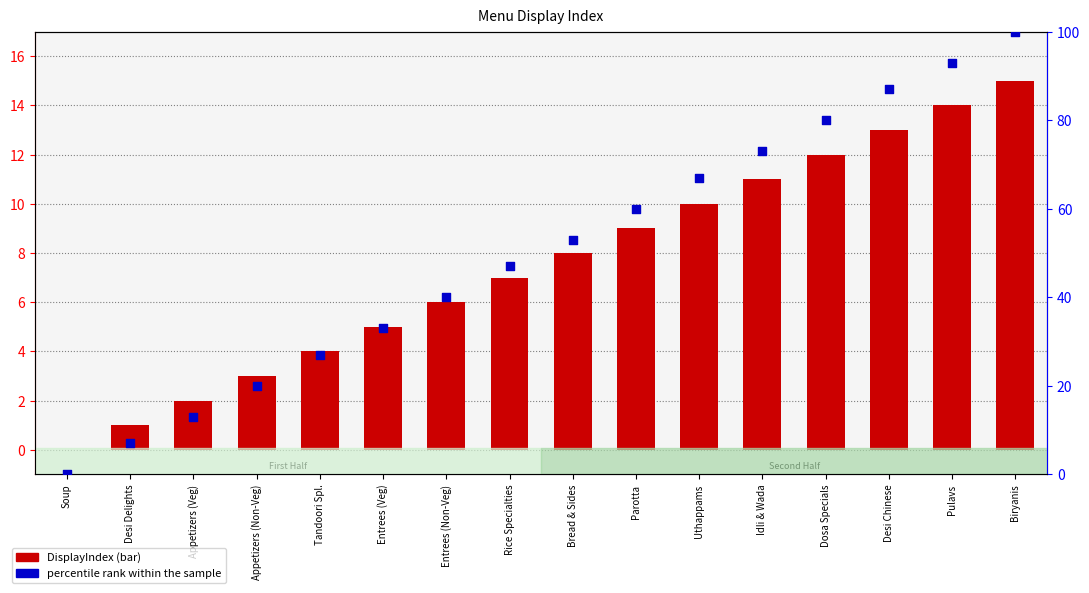

Which series has the largest Y range (max minus min)?

percentile rank within the sample